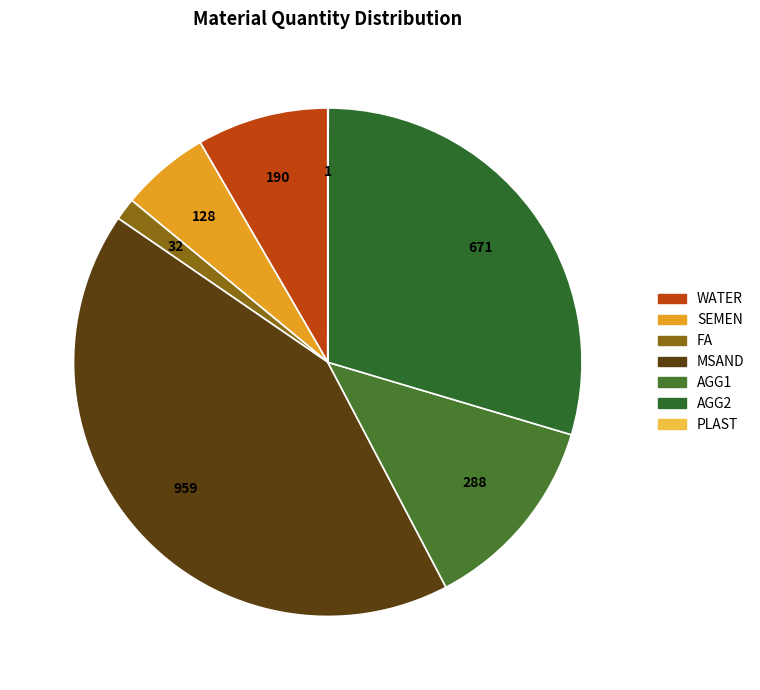

To the nearest percent, what is the average slice percentage?

14%